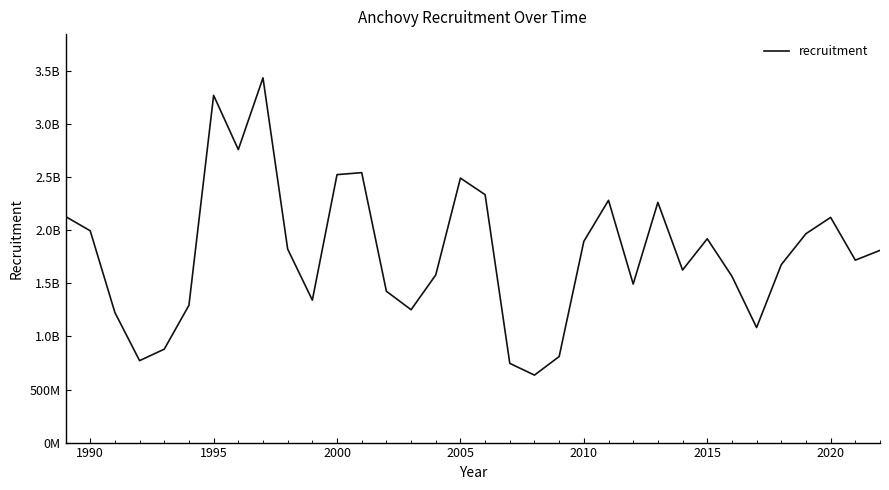

Is this an area chart (filled region under the line)?

No